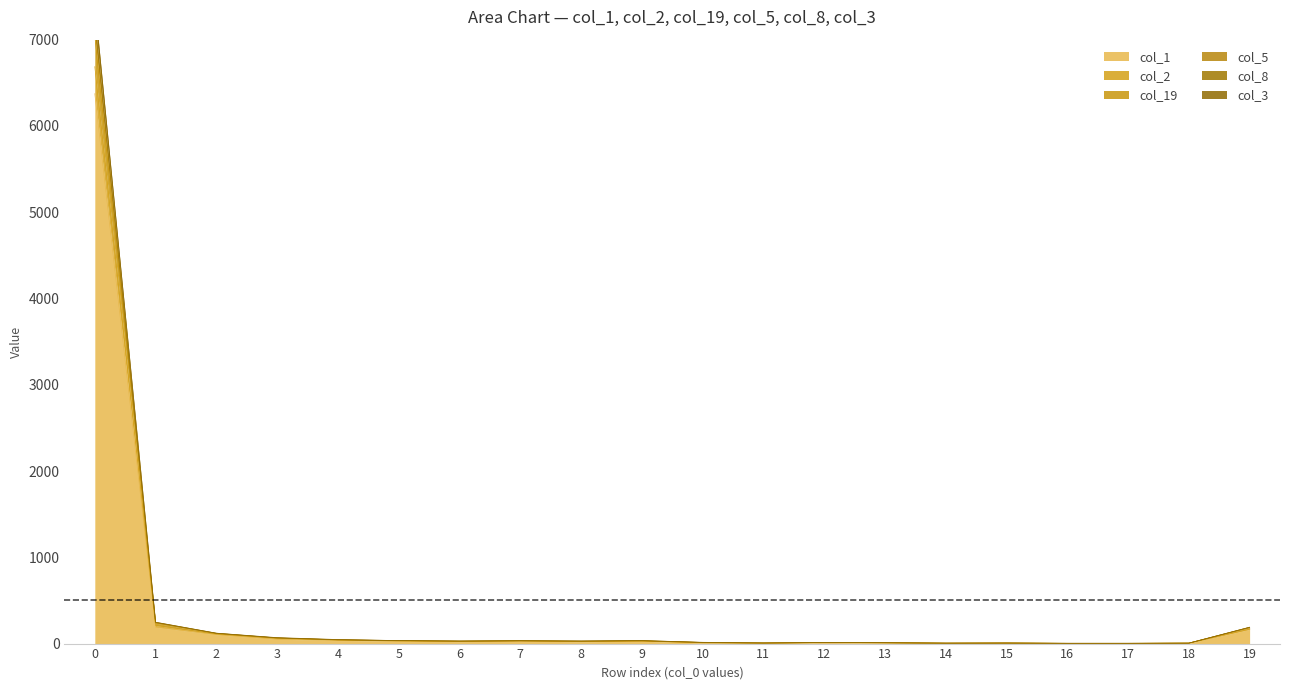

What are all the series names shown in the legend?

col_1, col_2, col_19, col_5, col_8, col_3